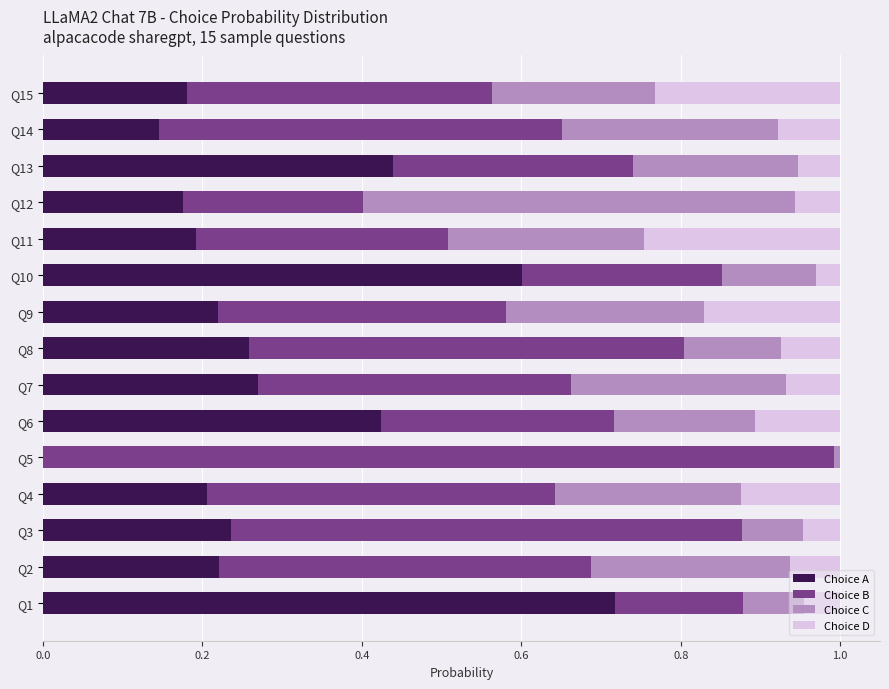

At which label does Choice A reach its peak?

Q1